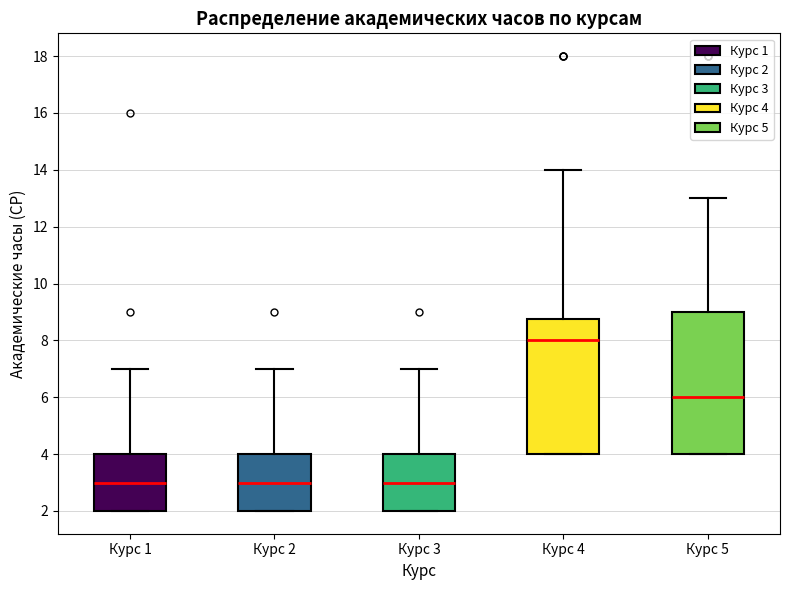

Which box's median line is the highest?

Курс 4